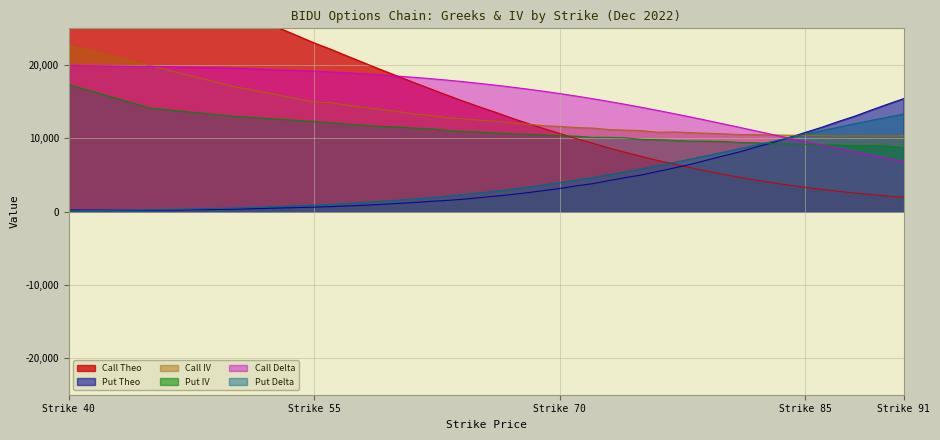

How many data points does each series have?

40